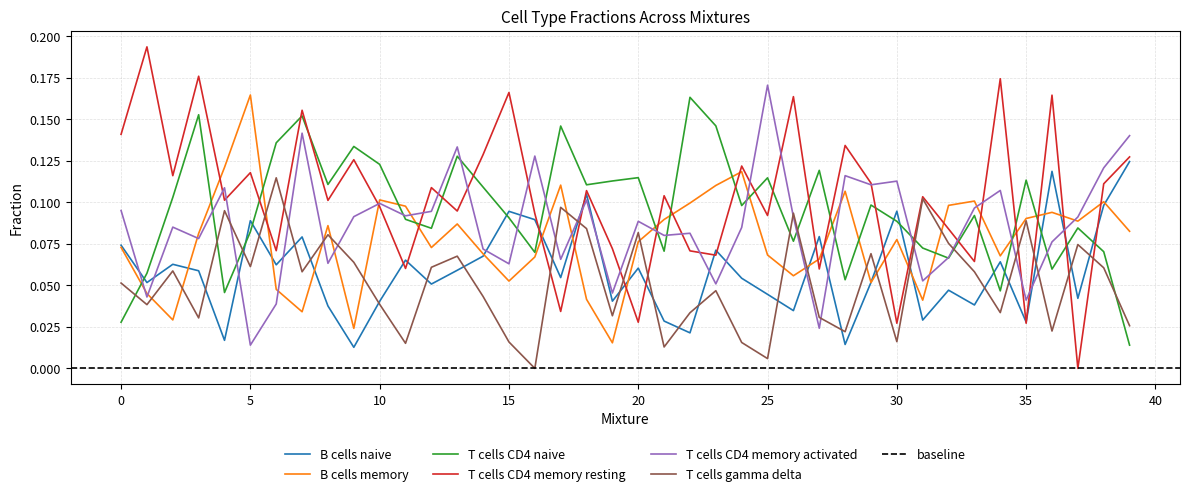

At which category does B cells naive reach its first local valley?

1